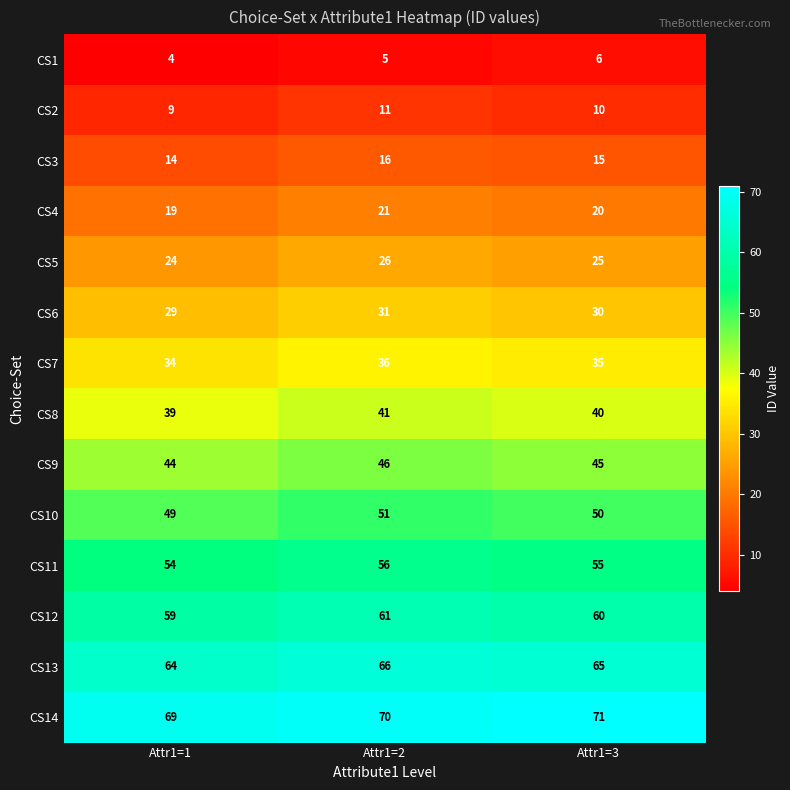

List the series in order of their peak value, lowest first.

CS1, CS2, CS3, CS4, CS5, CS6, CS7, CS8, CS9, CS10, CS11, CS12, CS13, CS14